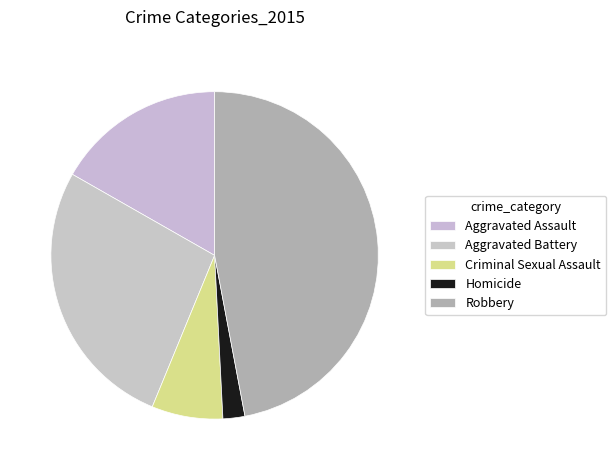

To the nearest percent, what percentage of the pie is Aggravated Battery?

27%